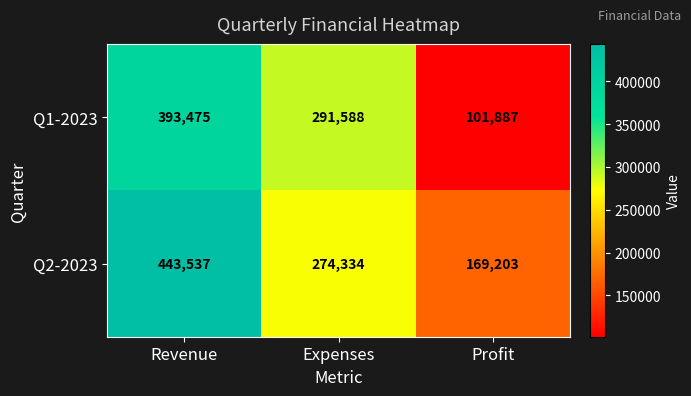

At which category is the sum across all series the highest?

Revenue